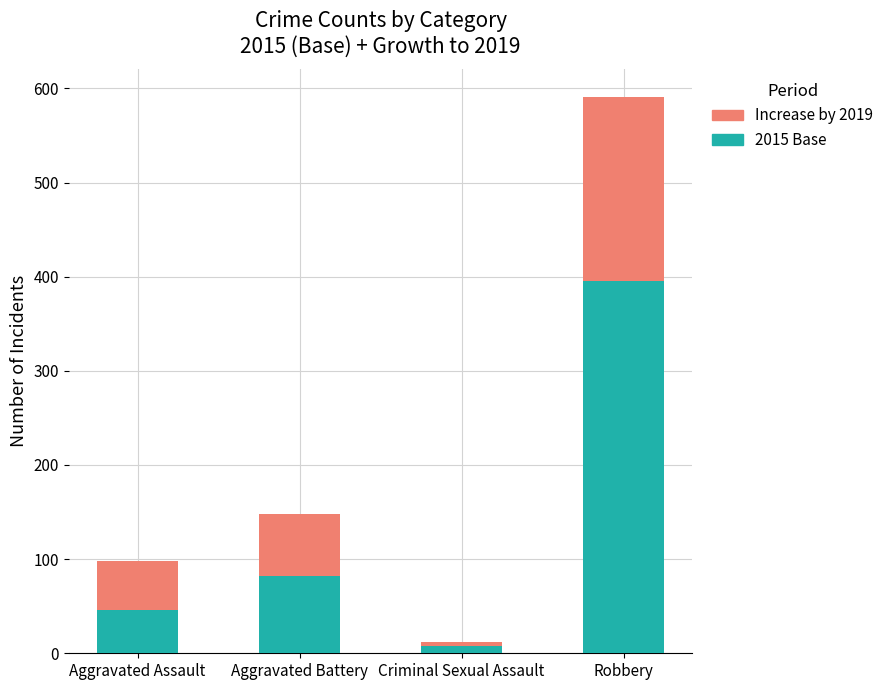

What is the sum of all Increase by 2019 values?

310